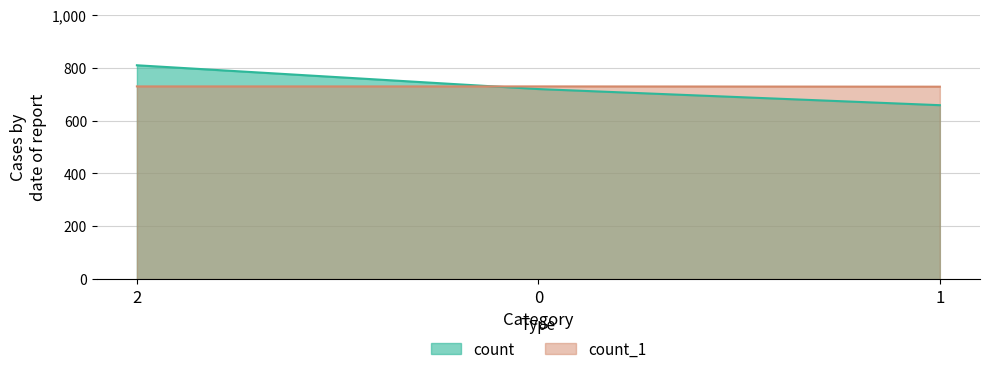

At which label does count_1 reach its peak?

2